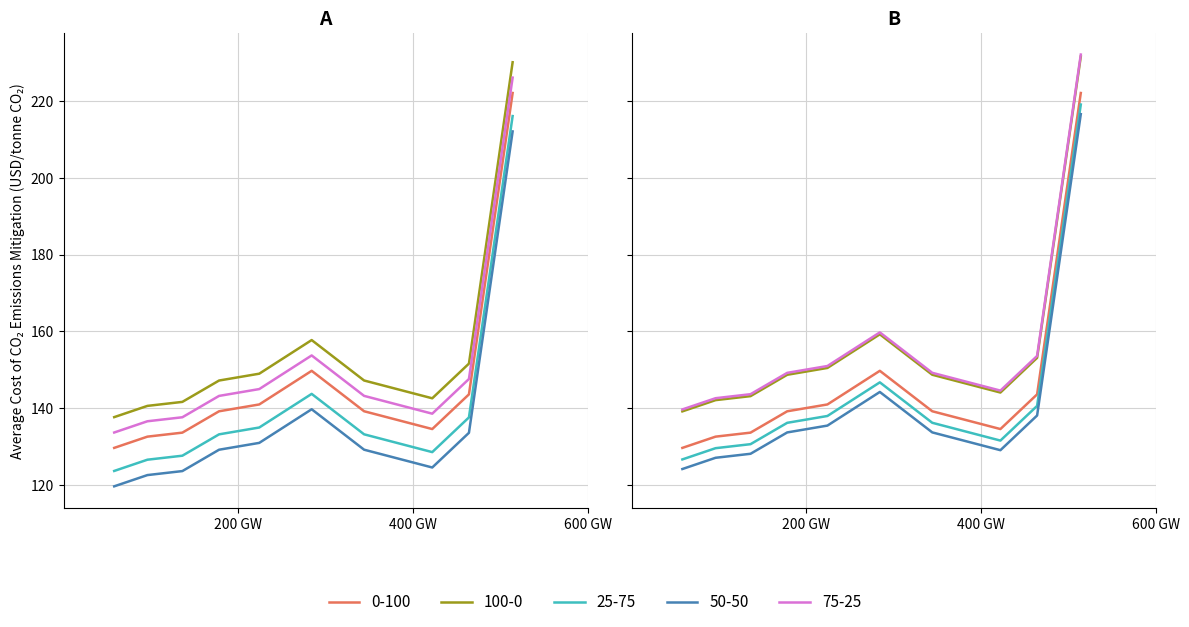

How many lines are shown in the chart?

5